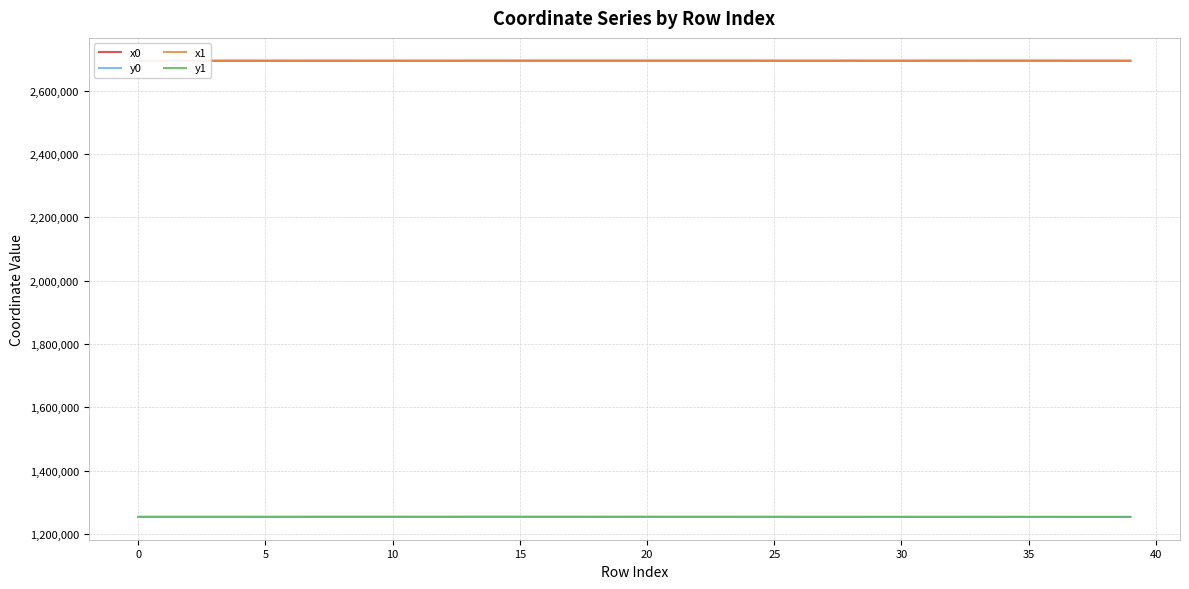

What is the average value of the y0 series?

1253939.0